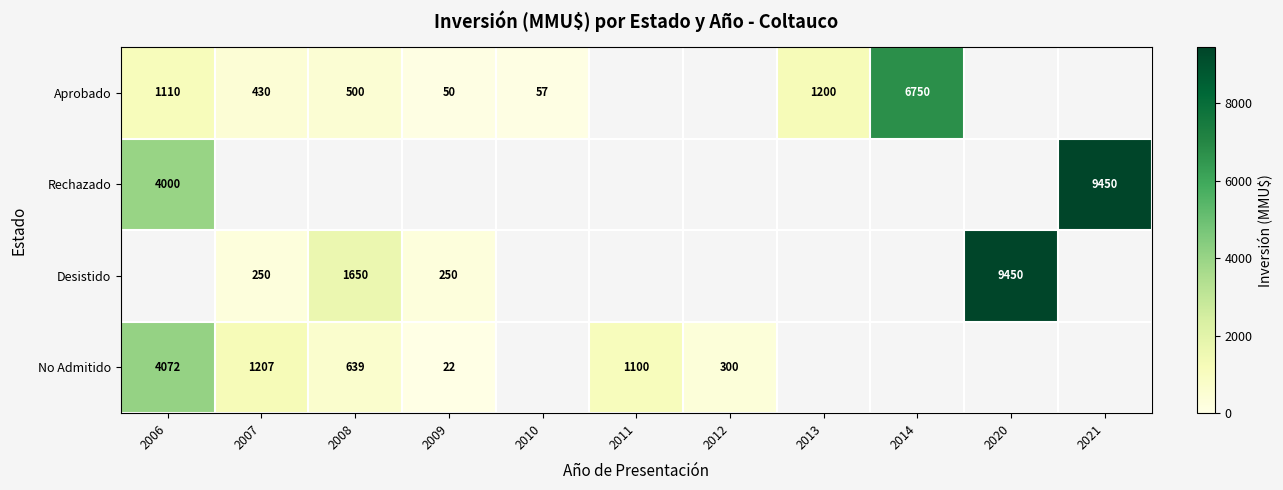

Is it true that Aprobado equals 67 at 2009?

False